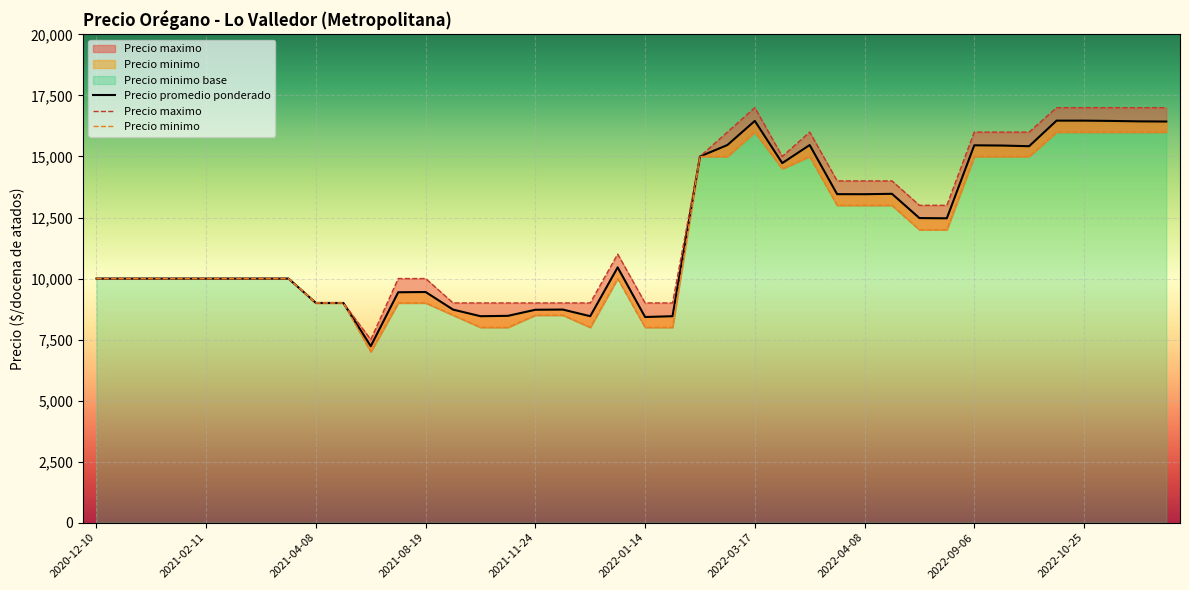

Rank the series by their maximum value, from highest to lowest.

Precio maximo, Precio promedio ponderado, Precio minimo